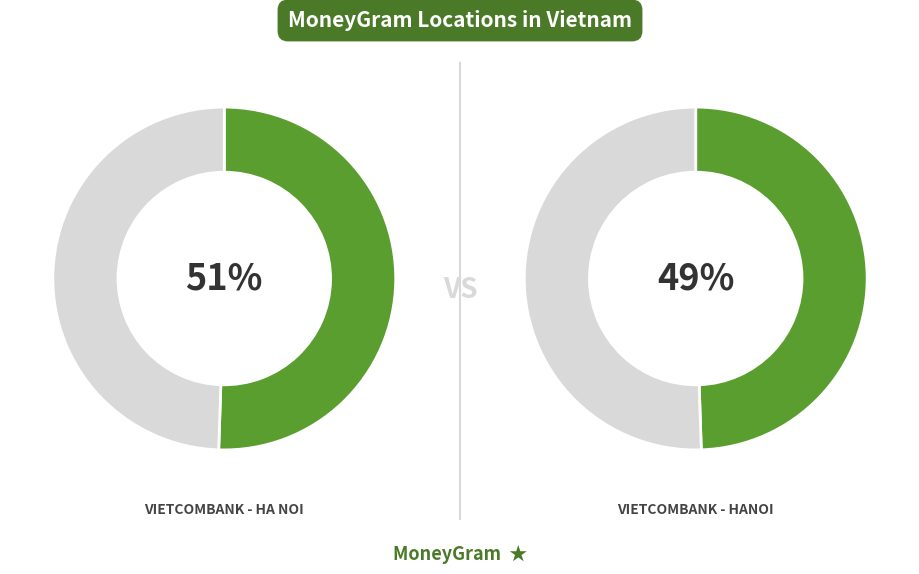

Is it true that VIETCOMBANK - HANOI is 42% of the pie?

False